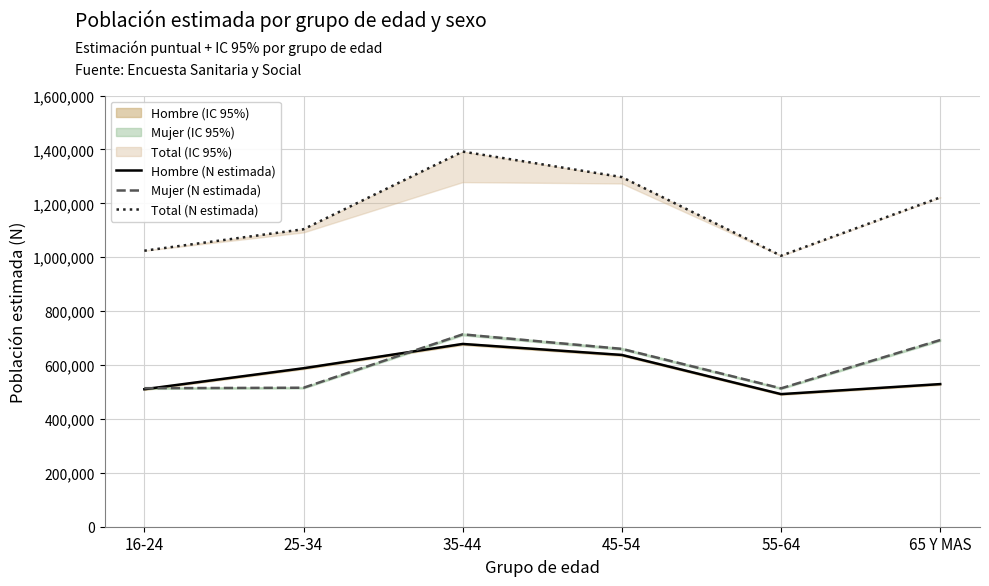

In Total (N estimada), how many points are lower than both neighbors (excluding endpoints)?

1